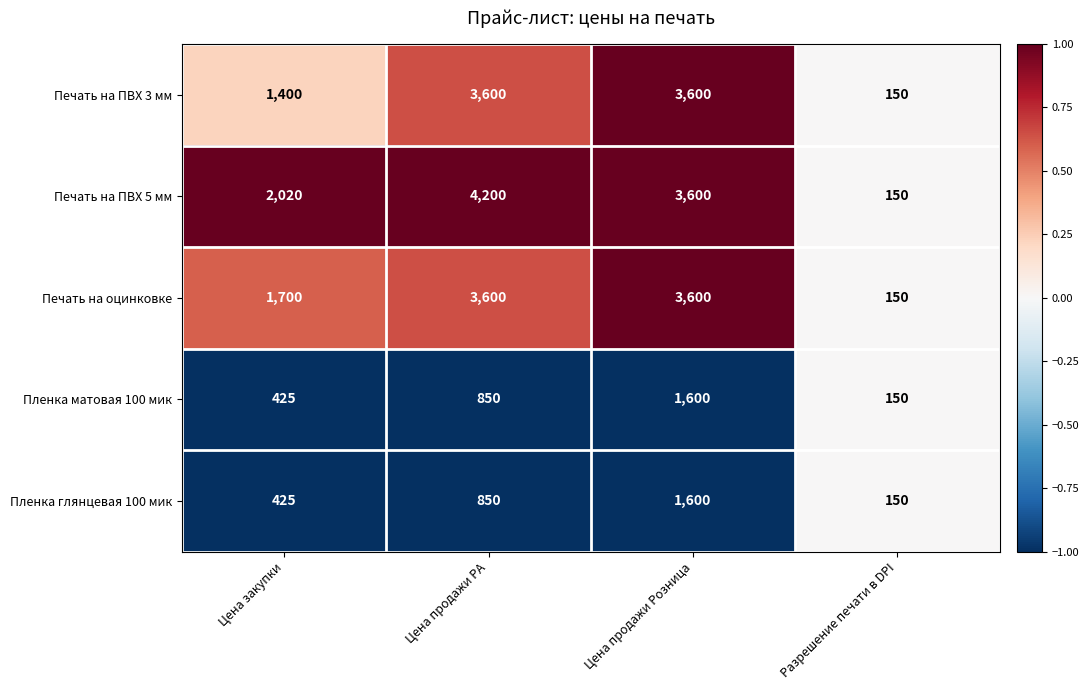

What is the maximum value shown in the chart?

4200